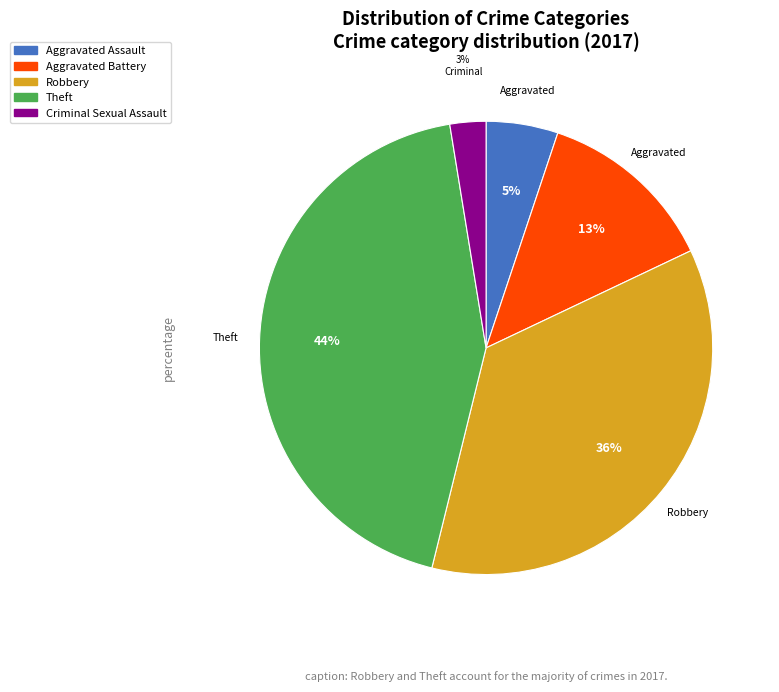

To the nearest percent, what is the average slice percentage?

20%